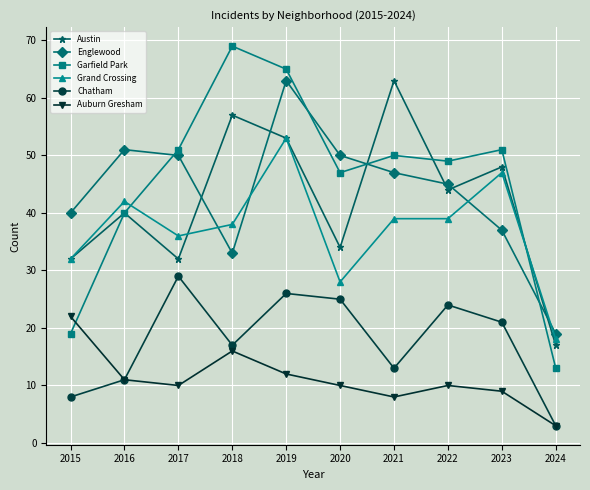

What is the total value across all series at 2020?

194